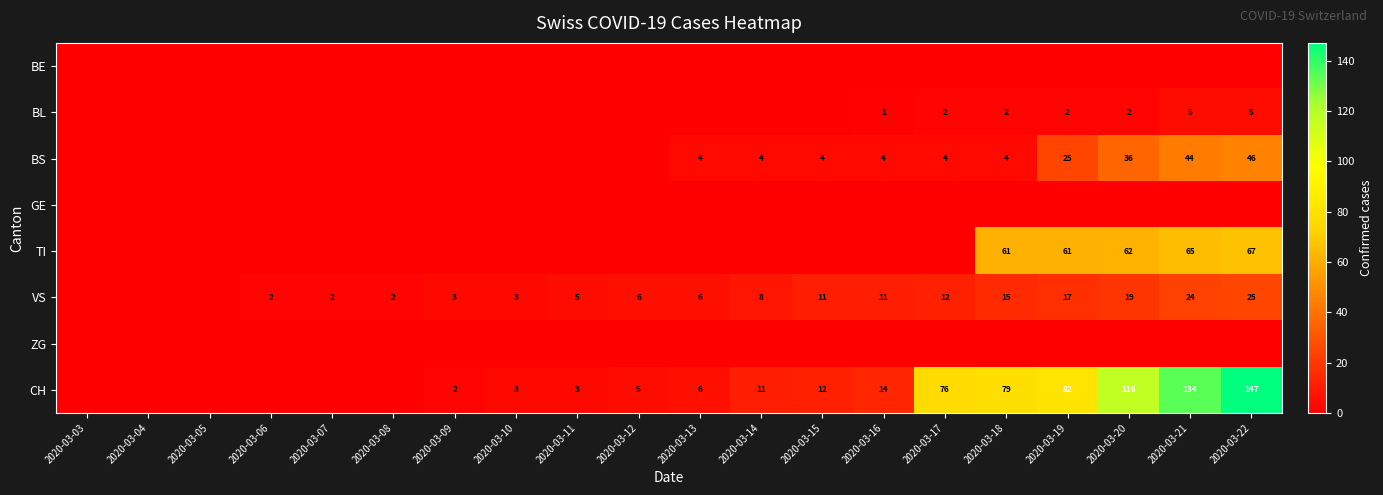

Is it true that VS equals 3 at 2020-03-08?

False